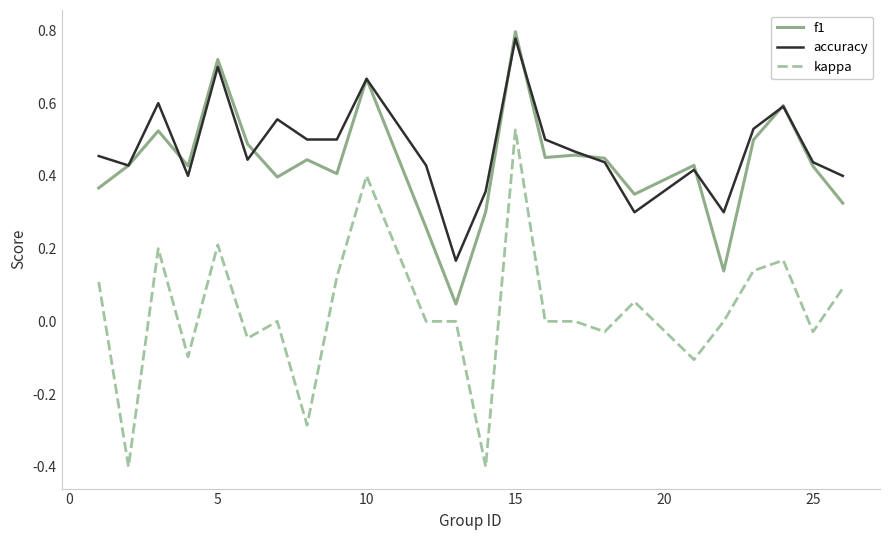

What is the lowest value of the kappa series?

-0.4